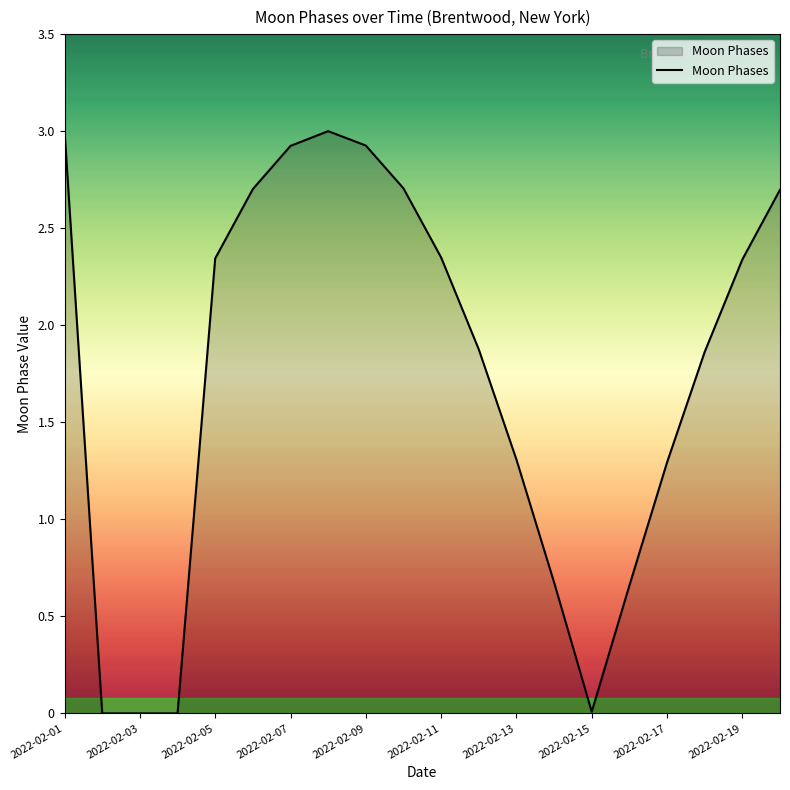

How many values exceed 2?

10